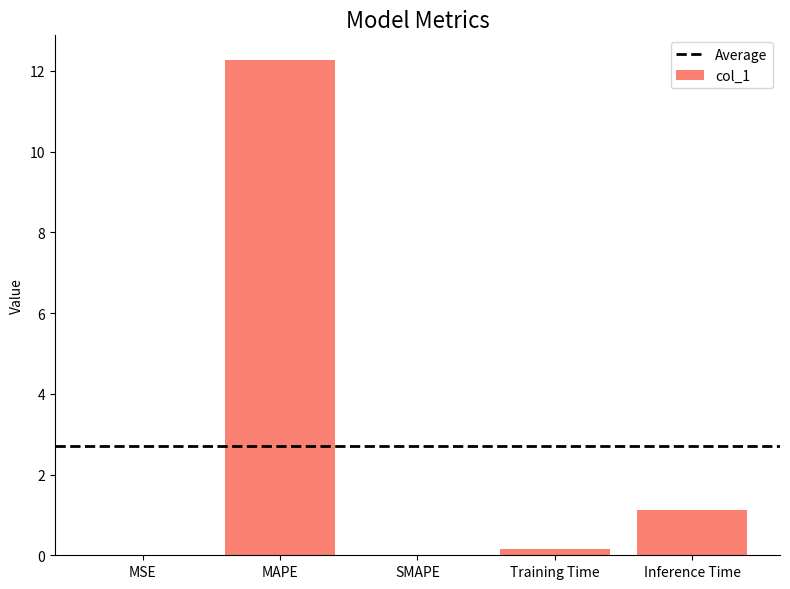

At which category does the chart reach its peak across all series?

MAPE